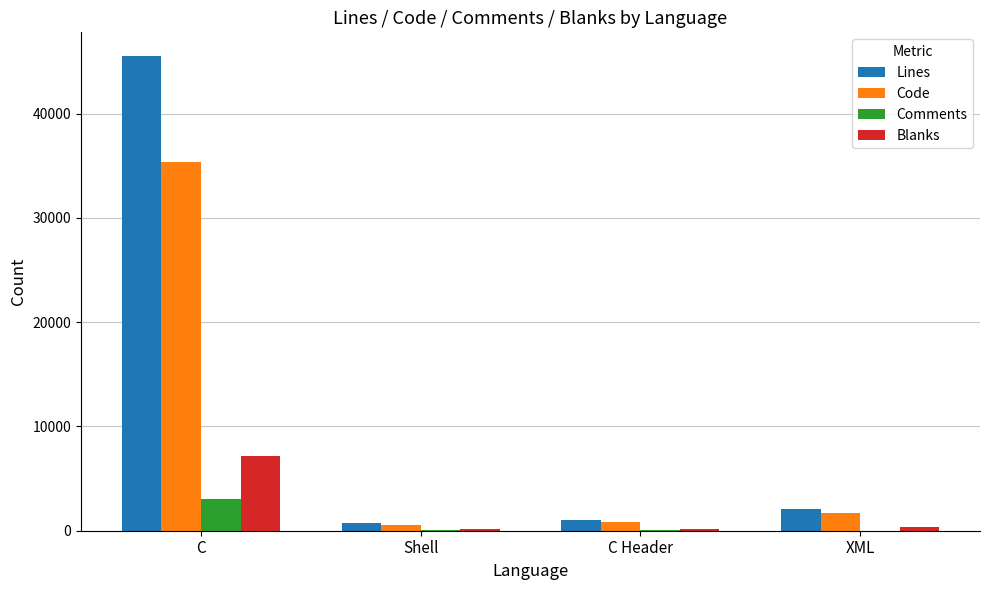

True or false: Code has a value of 1744 at XML.

True